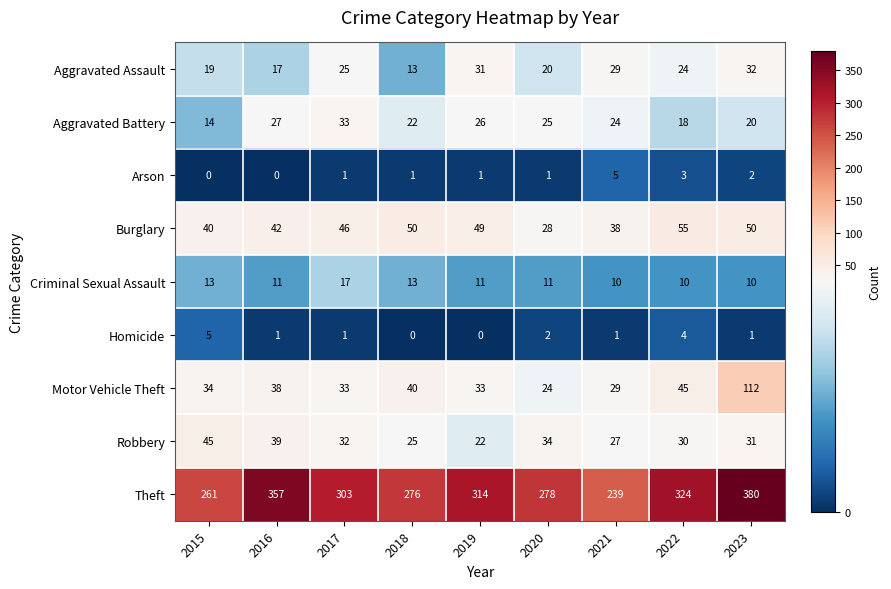

The value of Homicide at 2023 is 1. True or false?

True